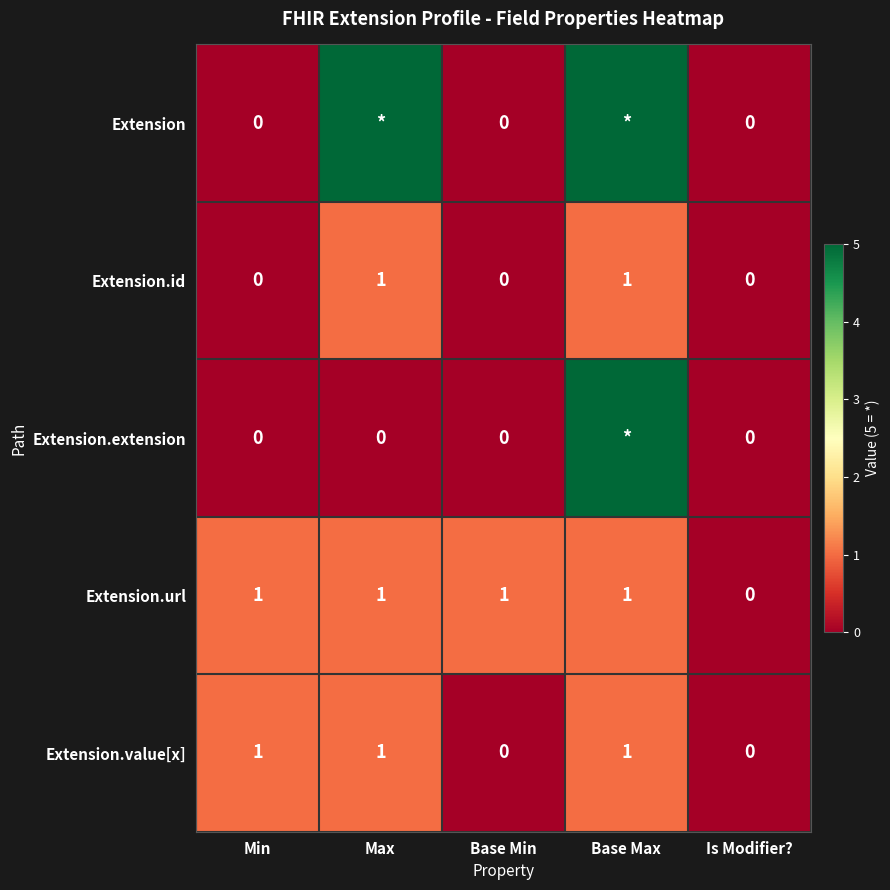

What is the sum of the Extension.id values at Base Max and Max?

2